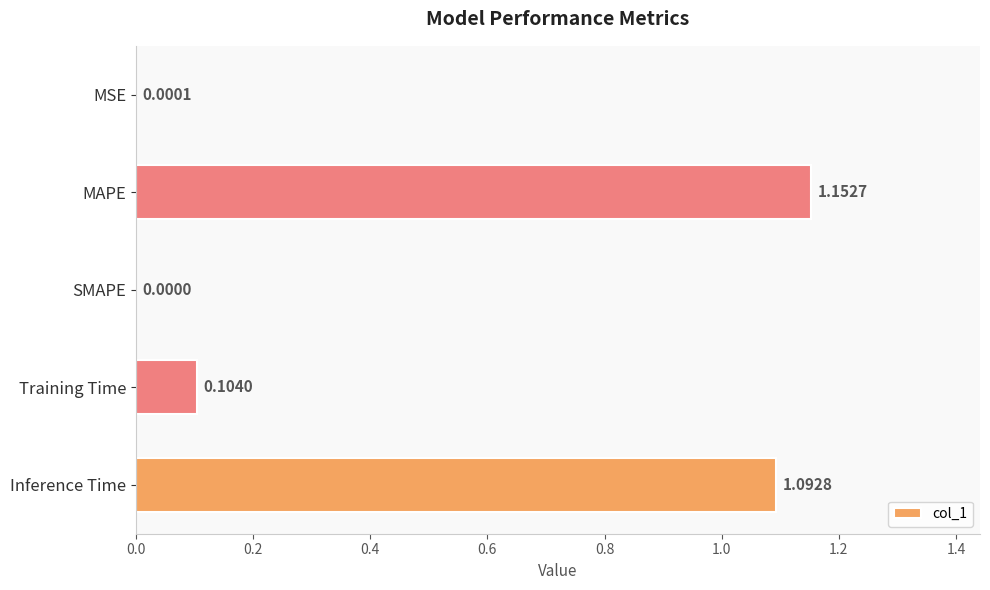

Between MSE and Training Time, which is larger?

Training Time